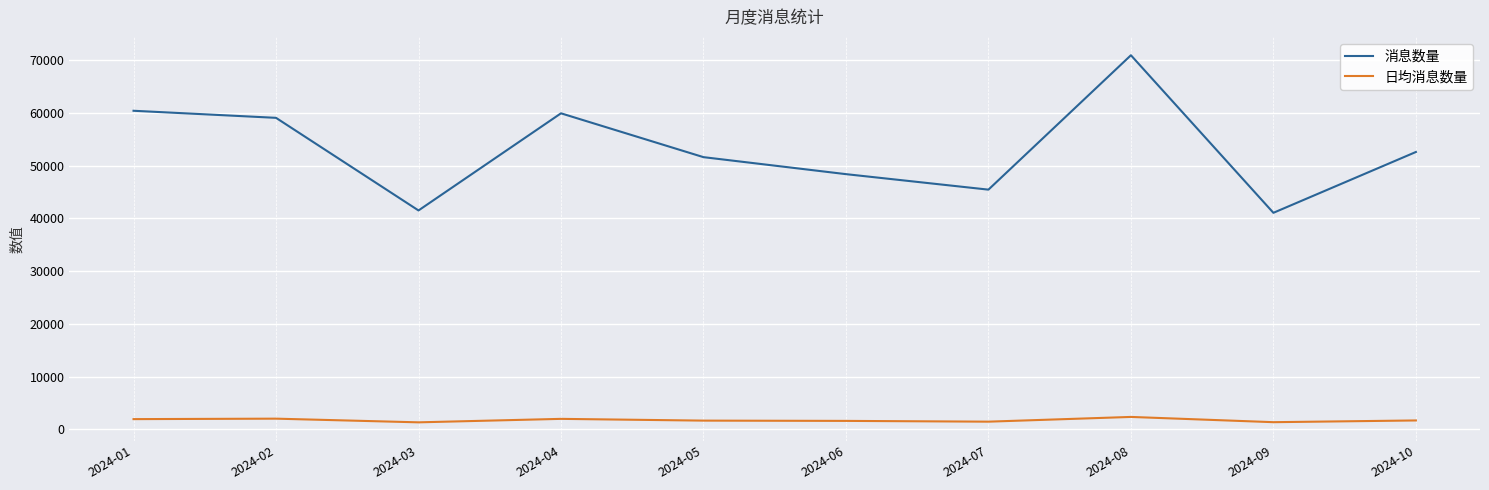

What is the sum of all 消息数量 values?

530757.0